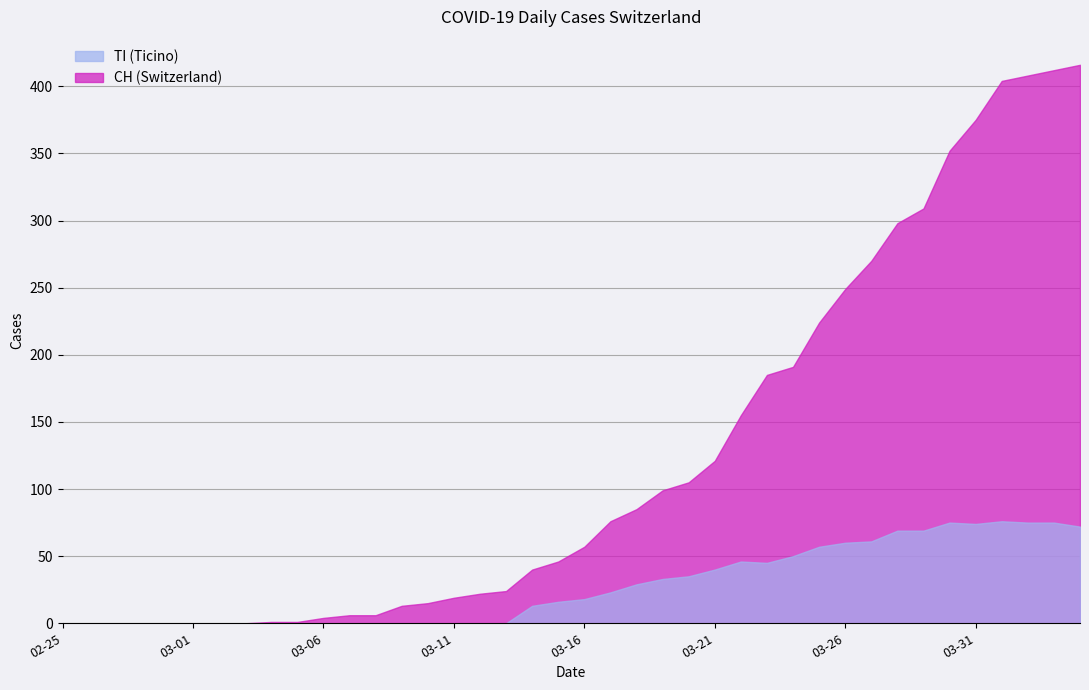

How many lines are shown in the chart?

2